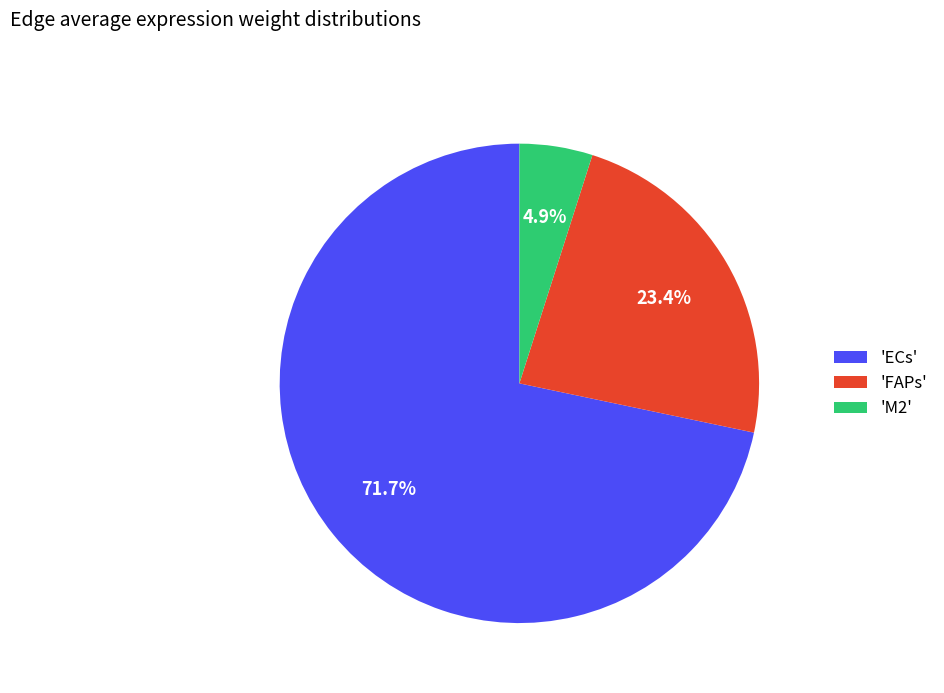

What is the majority slice?

'ECs'